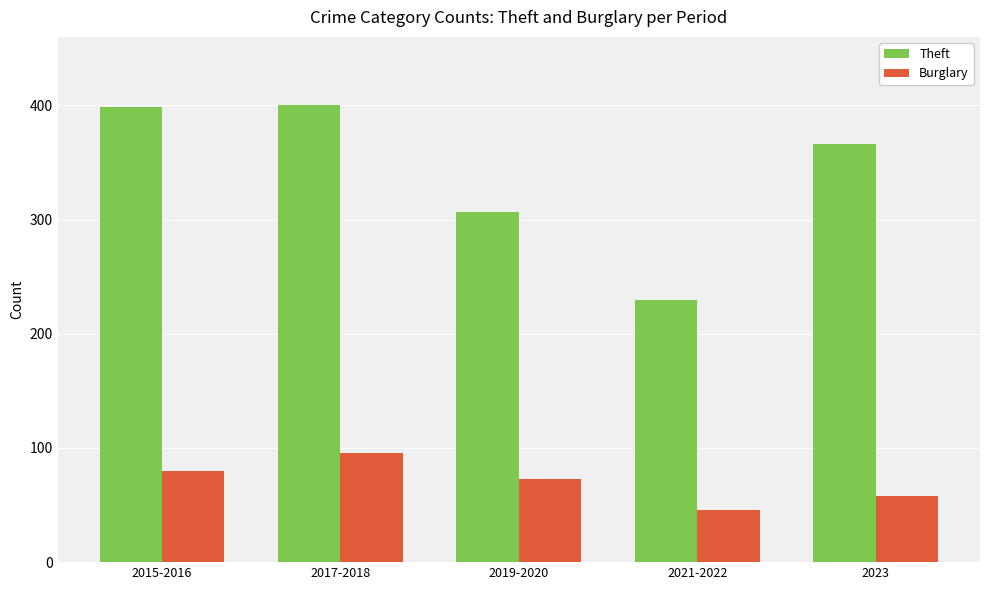

Where is Burglary nearest to the value 71?

2019-2020